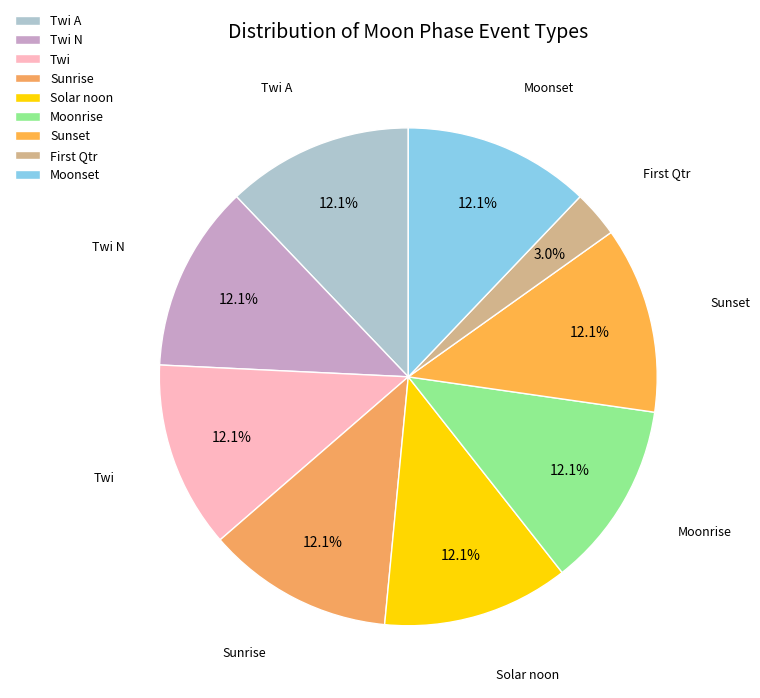

To the nearest percent, what percentage of the pie is Sunset?

12%